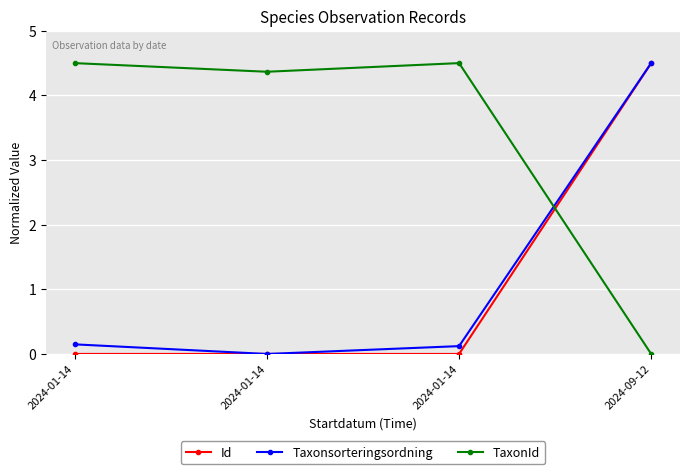

Which series changed the most between 2024-01-14 and 2024-09-12?

Taxonsorteringsordning